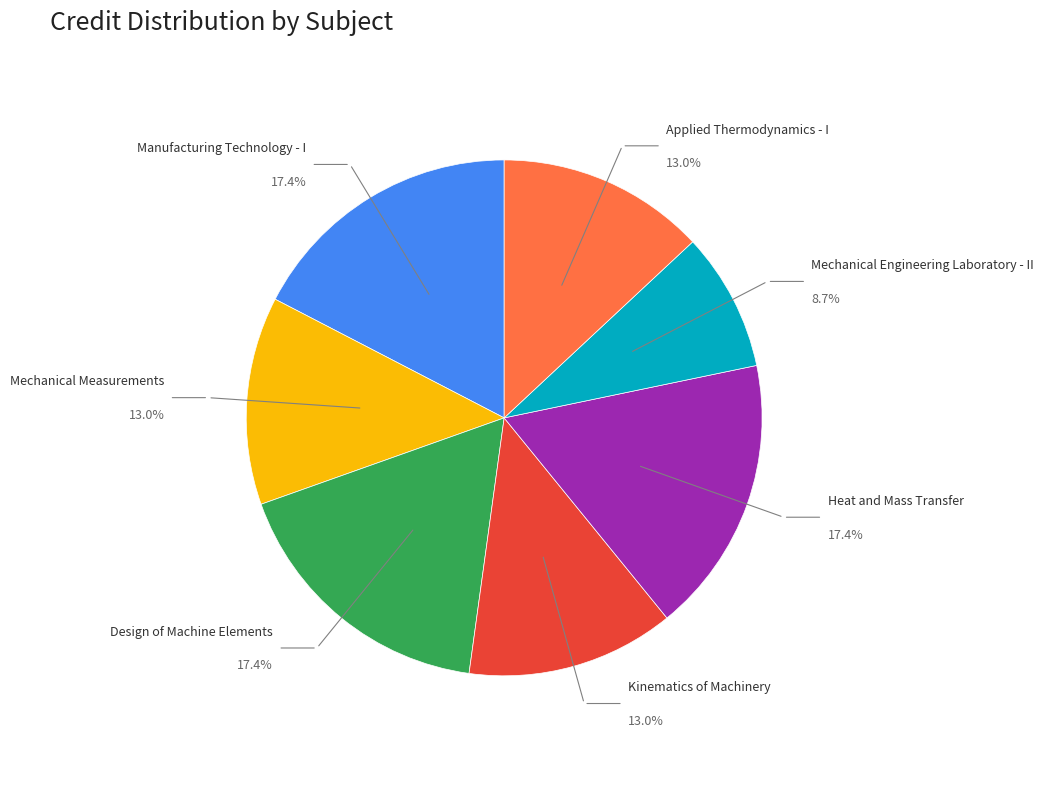

To the nearest percent, what percentage of the pie is Design of Machine Elements?

17%